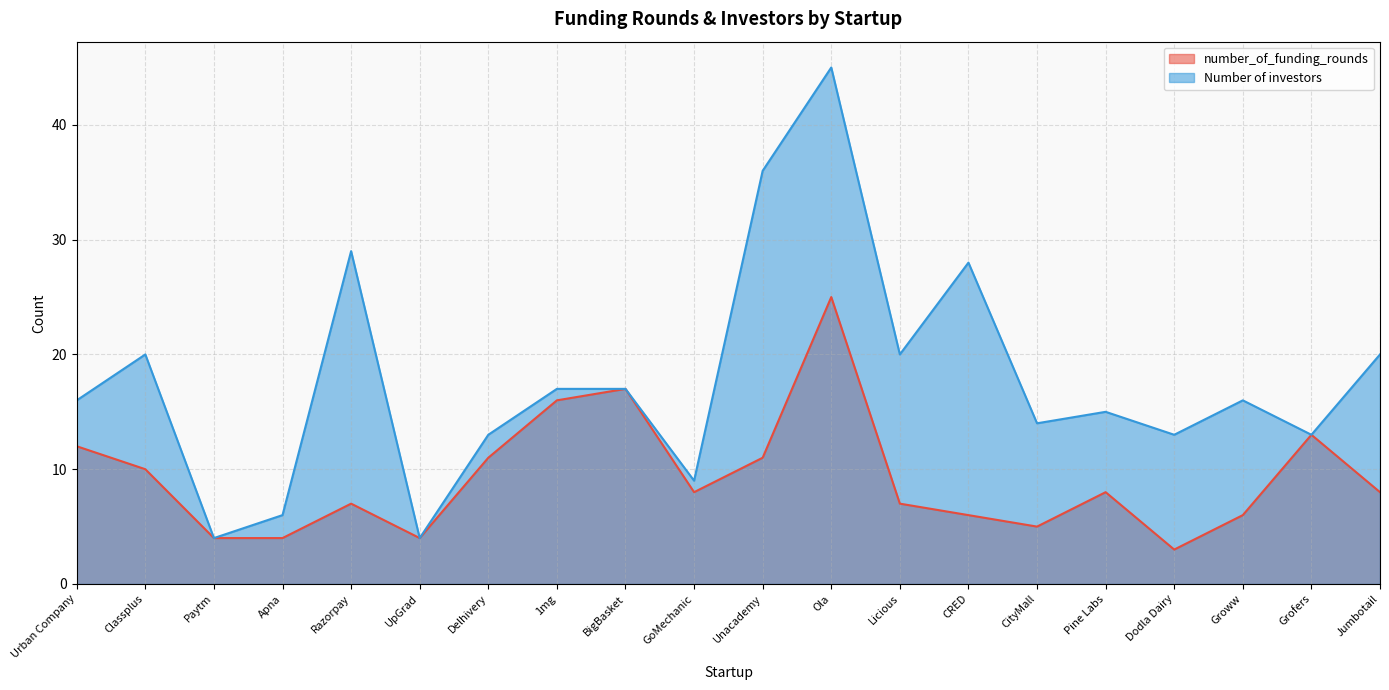

Which series changed the most between Urban Company and CityMall?

number_of_funding_rounds